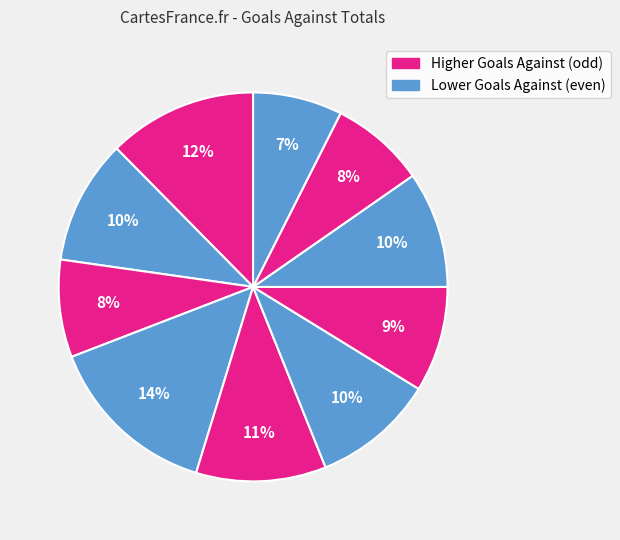

Count the number of slices in the pie.

10